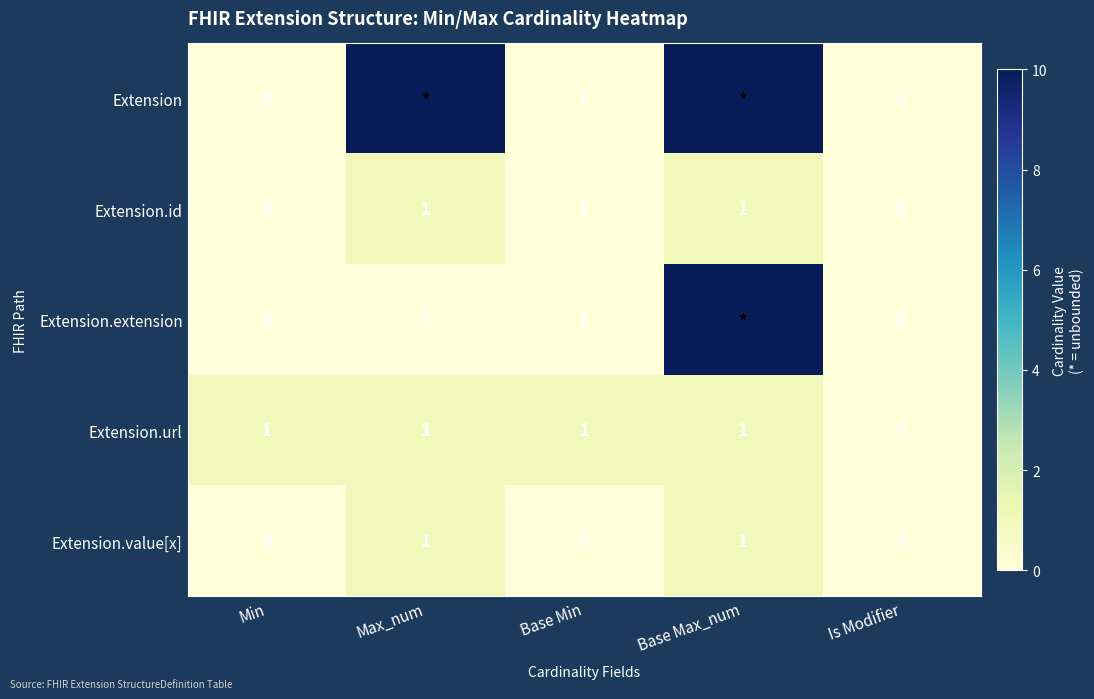

True or false: Extension.value[x] has a value of 1 at Base Max_num.

True